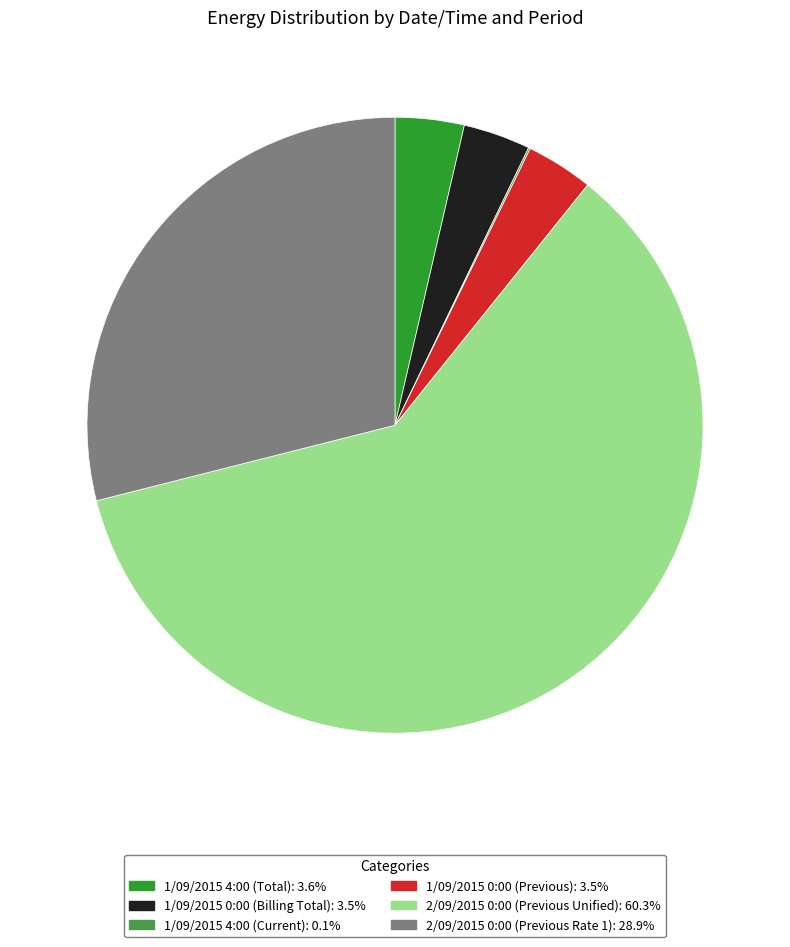

Is 1/09/2015 0:00 (Previous) the majority of the pie?

No